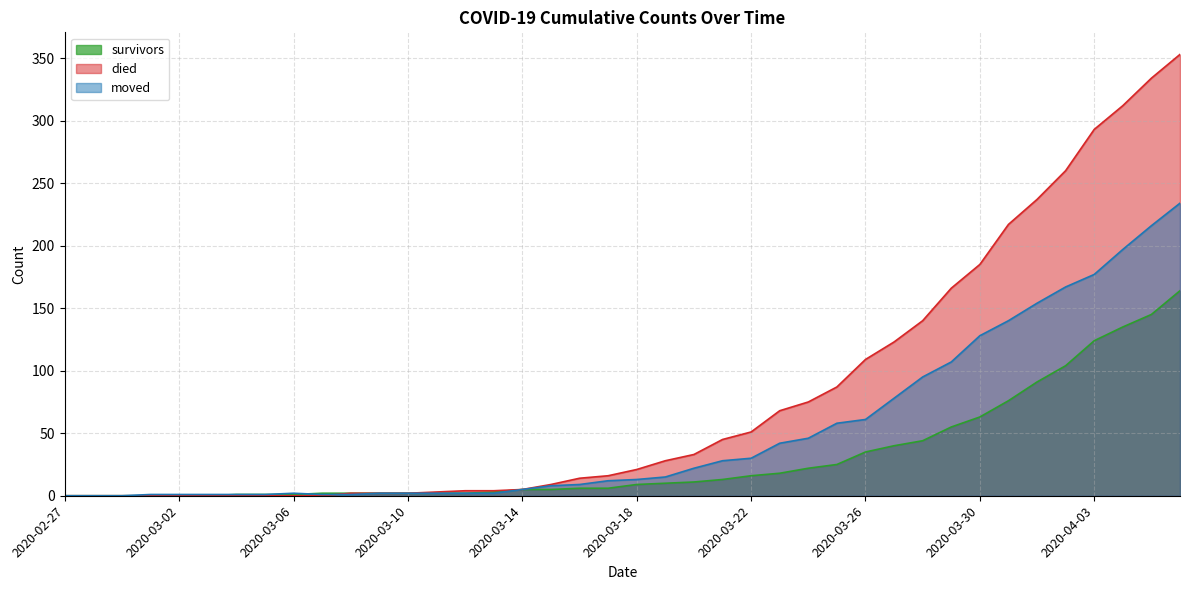

Reading left to right, extract all data points from this chart.

survivors: 2020-02-27=0	2020-02-28=0	2020-02-29=0	2020-03-01=0	2020-03-02=0	2020-03-03=0	2020-03-04=1	2020-03-05=1	2020-03-06=1	2020-03-07=2	2020-03-08=2	2020-03-09=2	2020-03-10=2	2020-03-11=2	2020-03-12=2	2020-03-13=3	2020-03-14=5	2020-03-15=5	2020-03-16=6	2020-03-17=6	2020-03-18=9	2020-03-19=10	2020-03-20=11	2020-03-21=13	2020-03-22=16	2020-03-23=18	2020-03-24=22	2020-03-25=25	2020-03-26=35	2020-03-27=40	2020-03-28=44	2020-03-29=55	2020-03-30=63	2020-03-31=76	2020-04-01=91	2020-04-02=104	2020-04-03=124	2020-04-04=135	2020-04-05=145	2020-04-06=164
died: 2020-02-27=0	2020-02-28=0	2020-02-29=0	2020-03-01=0	2020-03-02=0	2020-03-03=0	2020-03-04=0	2020-03-05=0	2020-03-06=0	2020-03-07=0	2020-03-08=2	2020-03-09=2	2020-03-10=2	2020-03-11=3	2020-03-12=4	2020-03-13=4	2020-03-14=5	2020-03-15=9	2020-03-16=14	2020-03-17=16	2020-03-18=21	2020-03-19=28	2020-03-20=33	2020-03-21=45	2020-03-22=51	2020-03-23=68	2020-03-24=75	2020-03-25=87	2020-03-26=109	2020-03-27=123	2020-03-28=140	2020-03-29=166	2020-03-30=185	2020-03-31=217	2020-04-01=237	2020-04-02=260	2020-04-03=293	2020-04-04=312	2020-04-05=334	2020-04-06=353
moved: 2020-02-27=0	2020-02-28=0	2020-02-29=0	2020-03-01=1	2020-03-02=1	2020-03-03=1	2020-03-04=1	2020-03-05=1	2020-03-06=2	2020-03-07=1	2020-03-08=1	2020-03-09=2	2020-03-10=2	2020-03-11=2	2020-03-12=2	2020-03-13=2	2020-03-14=5	2020-03-15=8	2020-03-16=9	2020-03-17=12	2020-03-18=13	2020-03-19=15	2020-03-20=22	2020-03-21=28	2020-03-22=30	2020-03-23=42	2020-03-24=46	2020-03-25=58	2020-03-26=61	2020-03-27=78	2020-03-28=95	2020-03-29=107	2020-03-30=128	2020-03-31=140	2020-04-01=154	2020-04-02=167	2020-04-03=177	2020-04-04=197	2020-04-05=216	2020-04-06=234